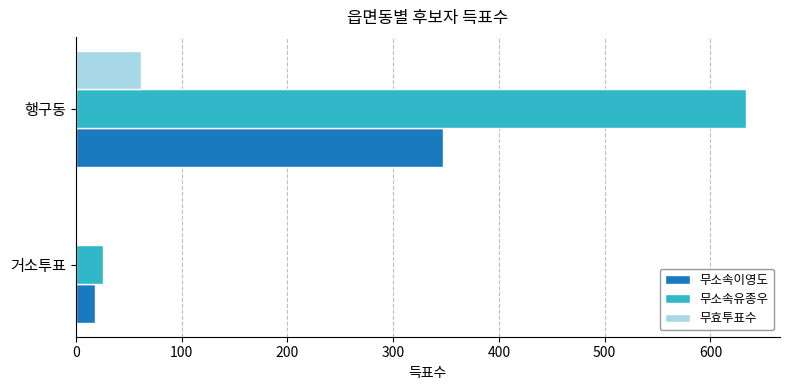

What is the sum of all 무소속이영도 values?

365